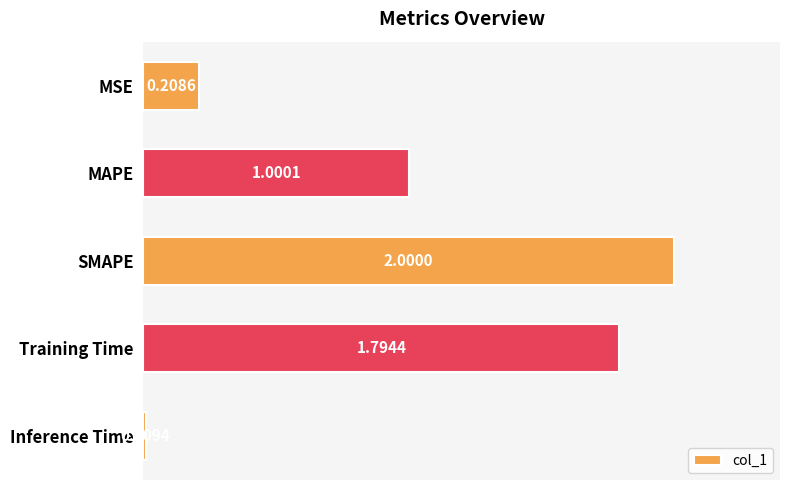

What is the label of the 3rd bar from the bottom?

SMAPE